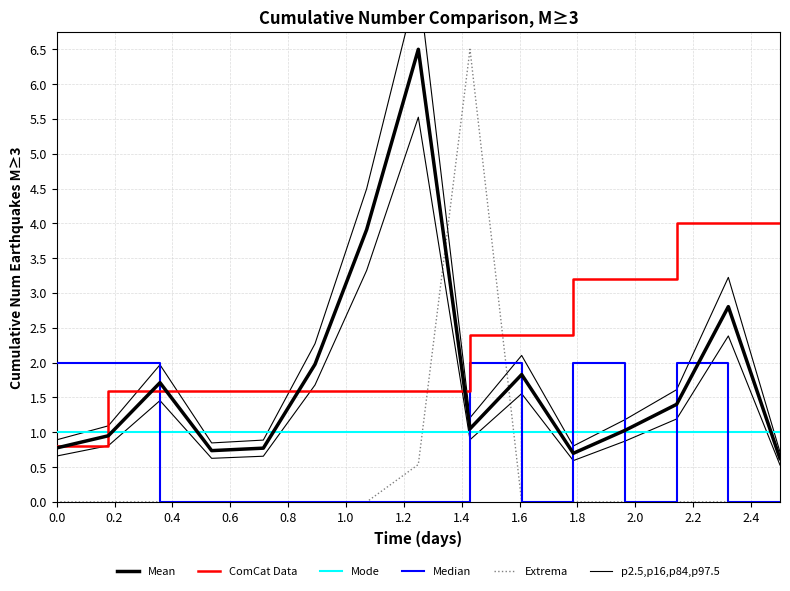

True or false: Mode has more than 0 interior local peaks.

False